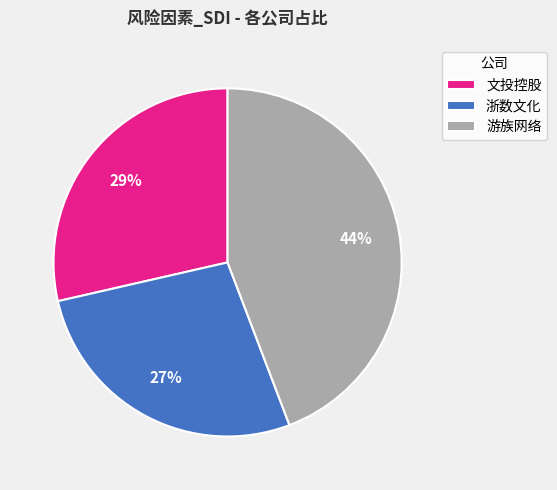

Which slice is the smallest?

浙数文化